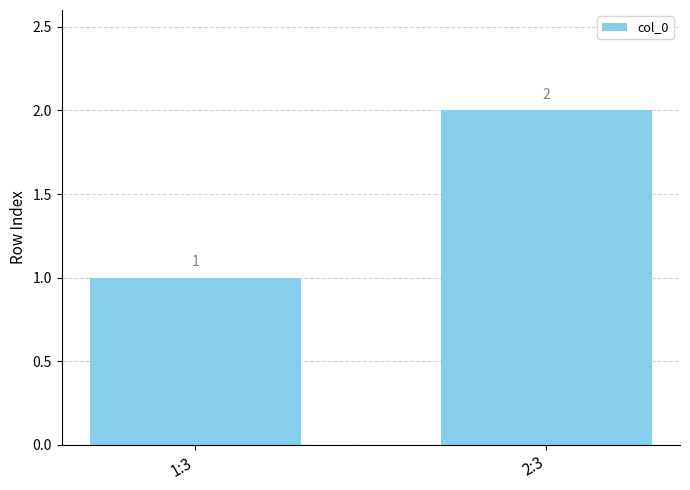

How many series are shown in this chart?

1